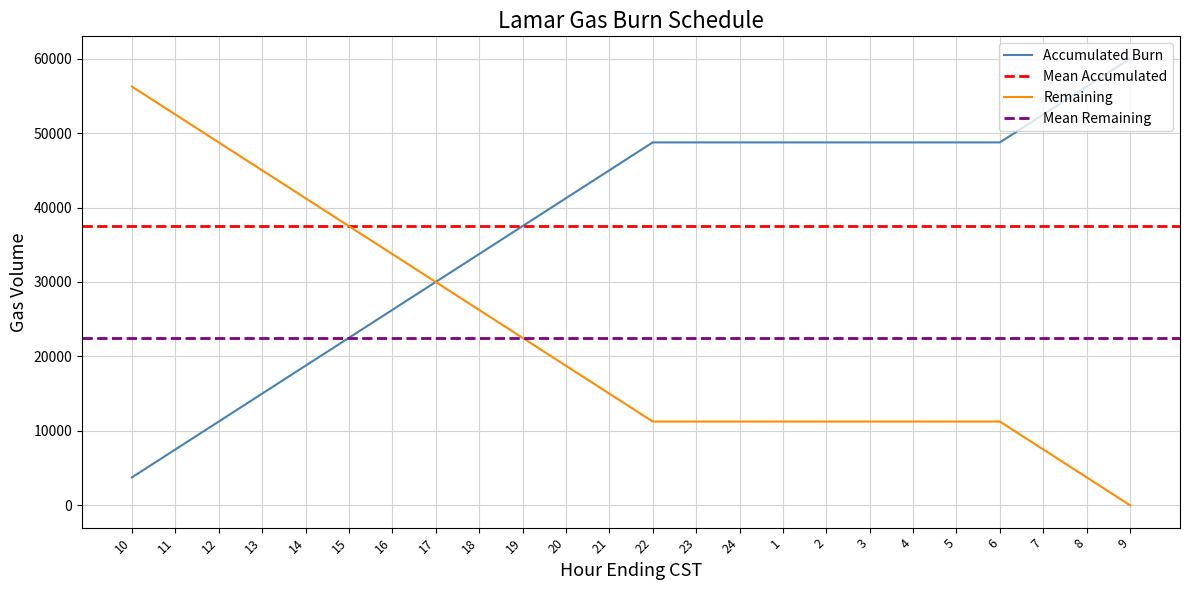

True or false: Remaining and Accumulated Burn intersect in this chart.

False